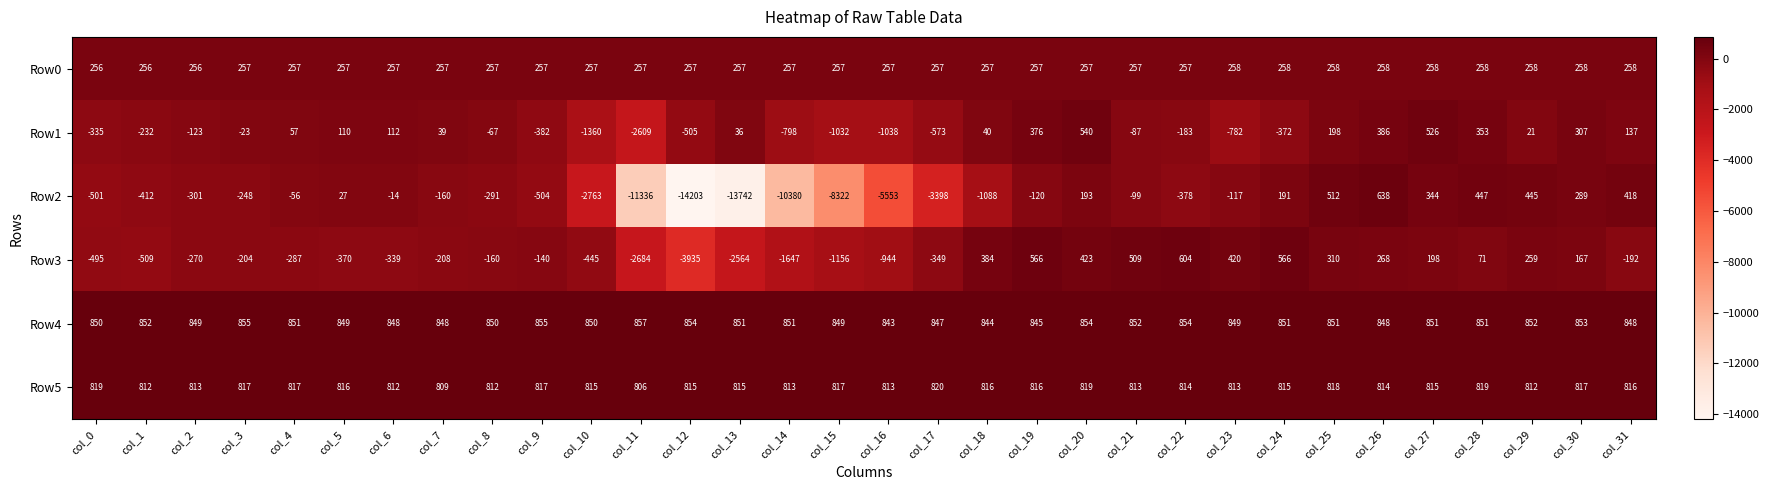

Which series has the largest total across all categories?

Row4